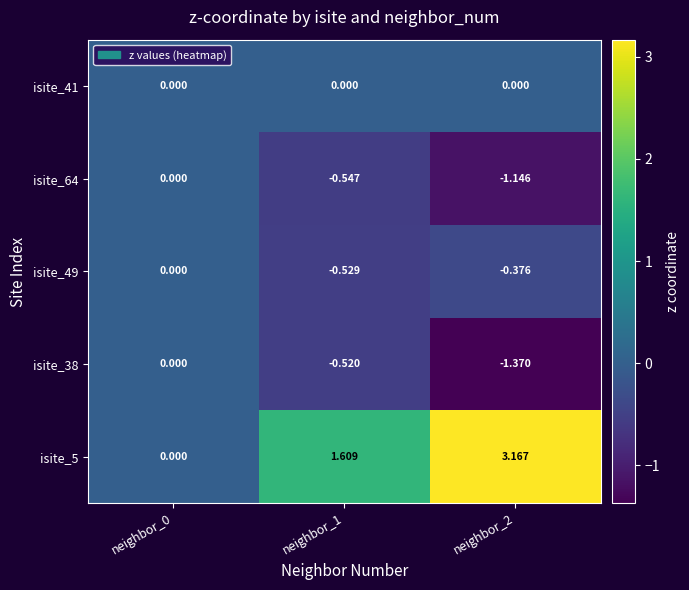

What is the total value across all series at neighbor_2?

0.3